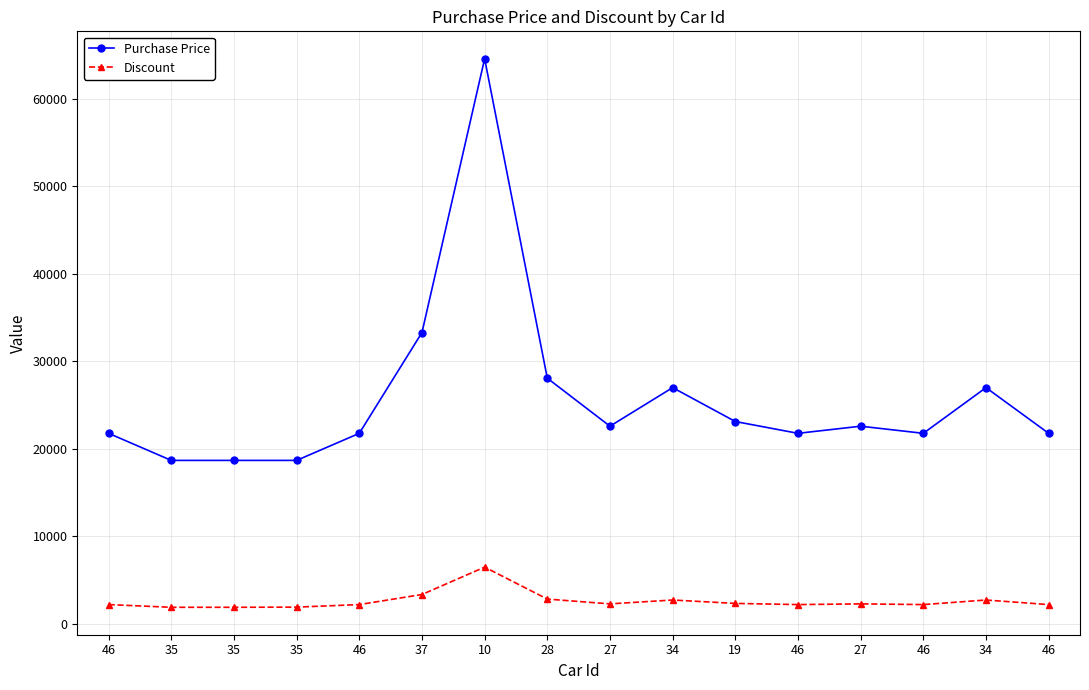

What is the value of the Discount point at the 5th from the left?

2176